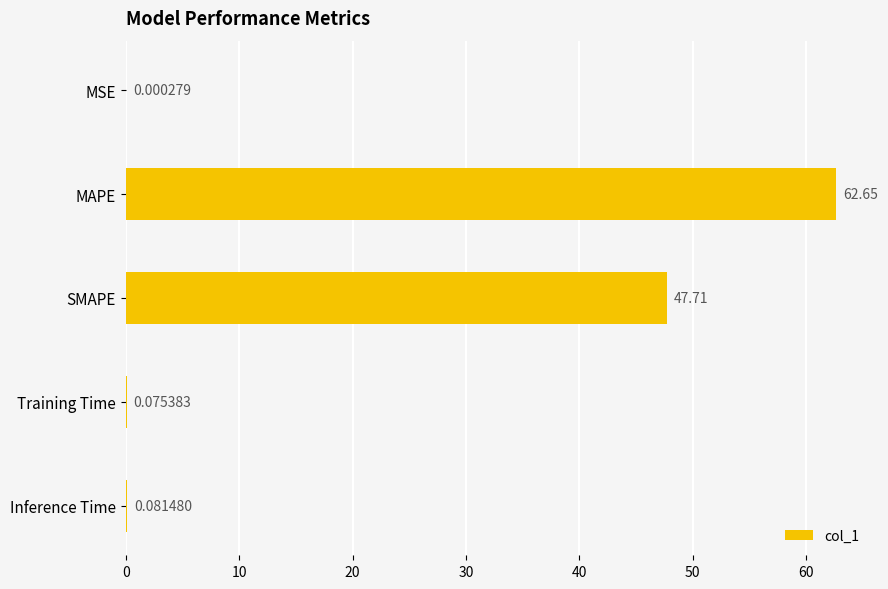

At which category does the chart reach its peak across all series?

MAPE